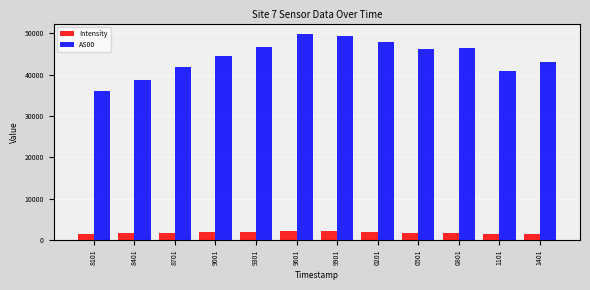

How many bars are there in each group?

2